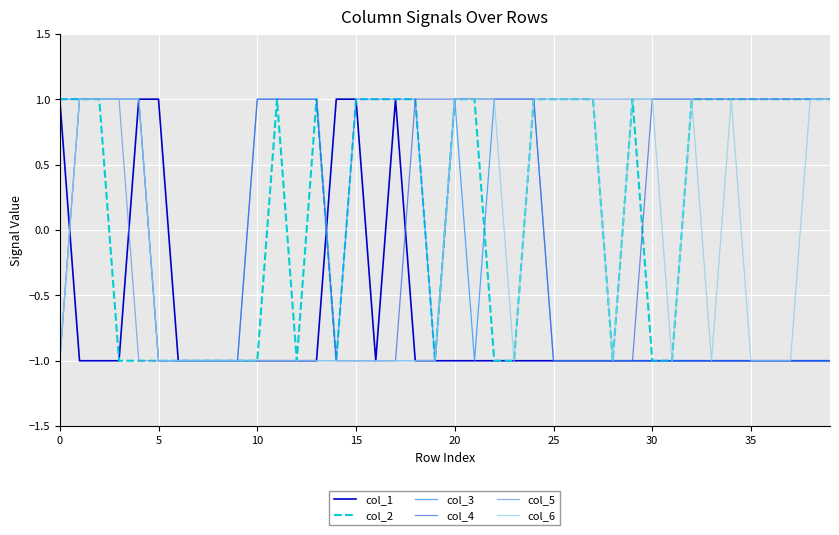

What are all the series names shown in the legend?

col_1, col_2, col_3, col_4, col_5, col_6